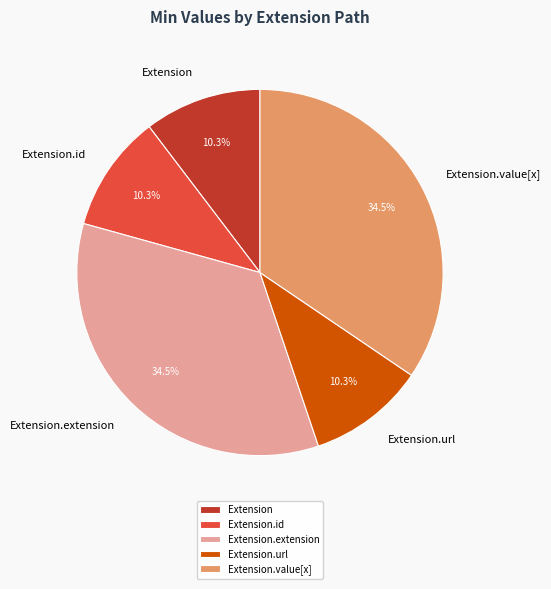

What portion of the pie excludes Extension.url?

89.7%